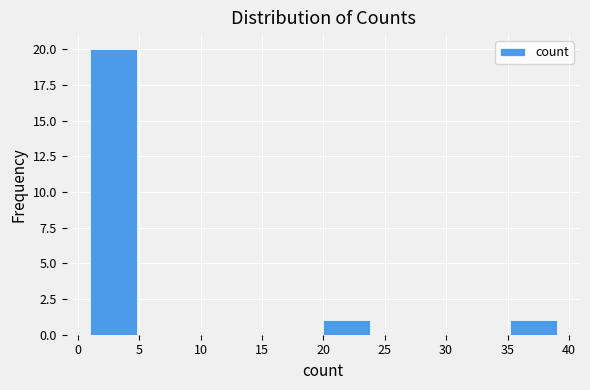

Reading left to right, transcribe this chart: for each bar, give the range it covers on the x-axis and its height. Neither the bar edges nor the heights are printed on the chart, so give them approximately, as read against the axes.

1.0 to 4.8: 20
4.8 to 8.6: 0
8.6 to 12.4: 0
12.4 to 16.2: 0
16.2 to 20.0: 0
20.0 to 23.8: 1
23.8 to 27.6: 0
27.6 to 31.4: 0
31.4 to 35.2: 0
35.2 to 39.0: 1